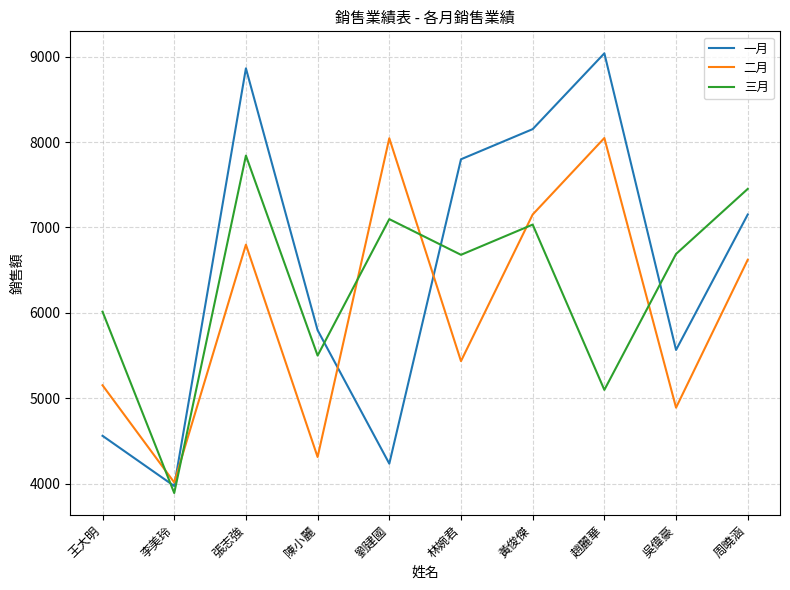

What is the average value of the 一月 series?

6514